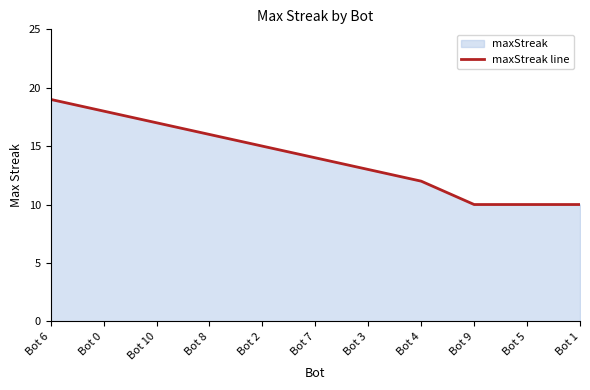

What is the sum of the values at Bot 2 and Bot 7?

29